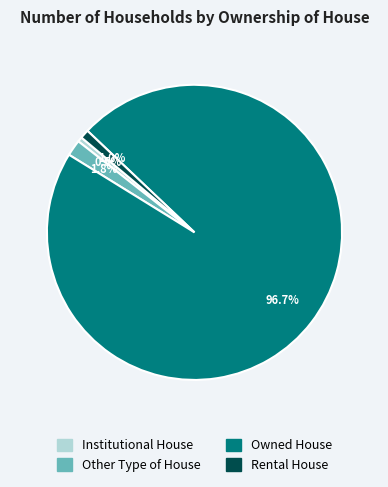

To the nearest percent, what percentage of the pie is Rental House?

1%